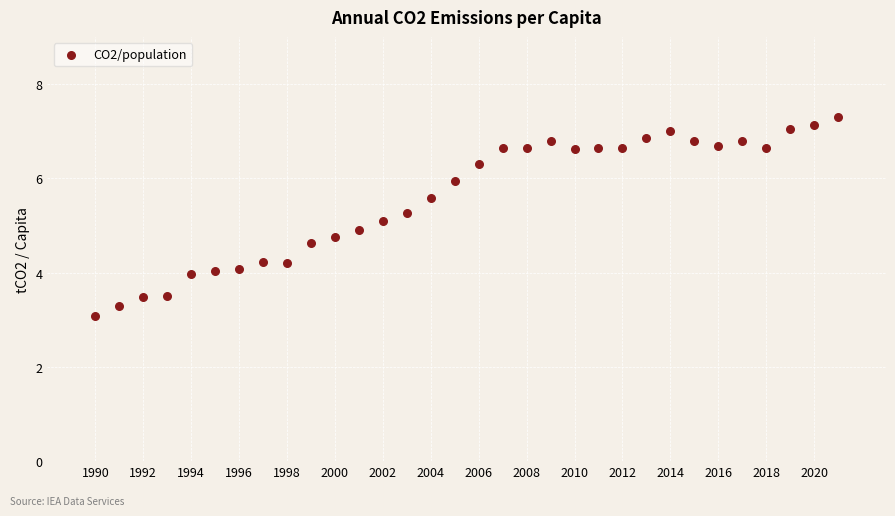

What is the range of X values (max minus min)?

31.0